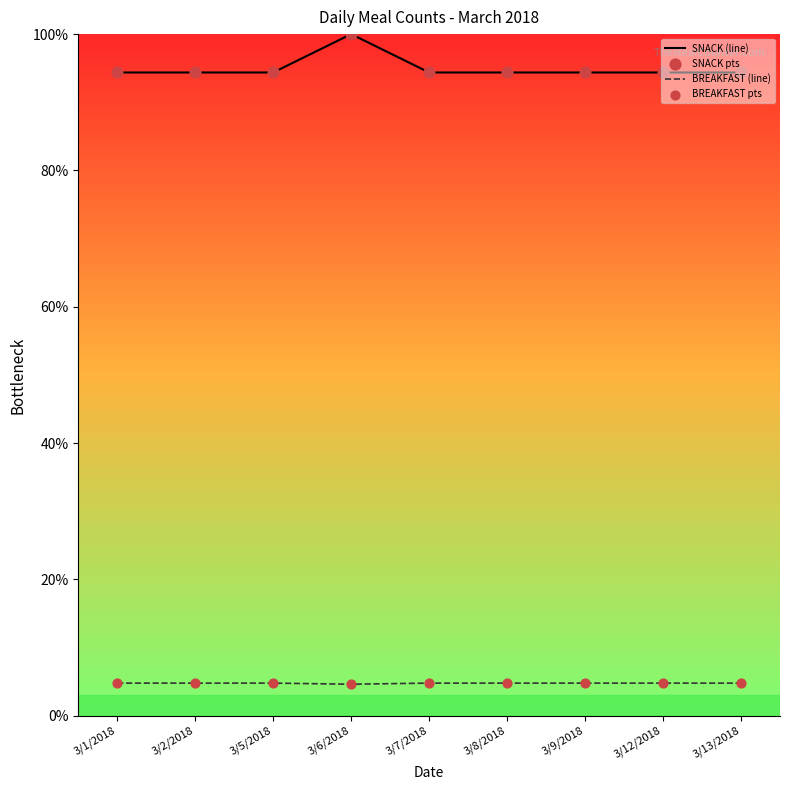

Which series has the largest Y range (max minus min)?

SNACK (line)